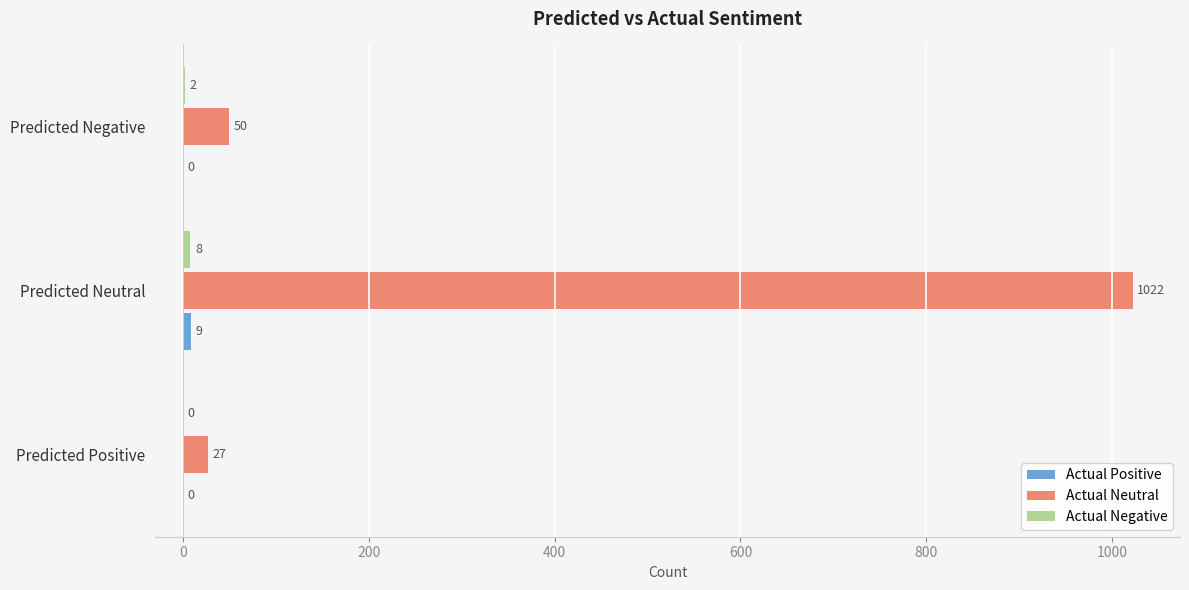

The Actual Neutral series shows 27 at Predicted Positive. True or false?

True